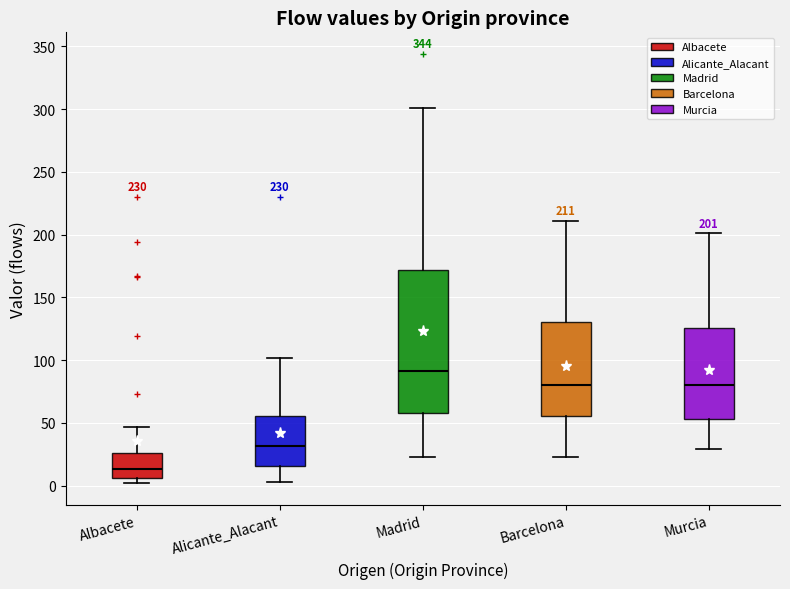

Comparing the boxes themselves (not the whiskers), which one is the tallest?

Madrid